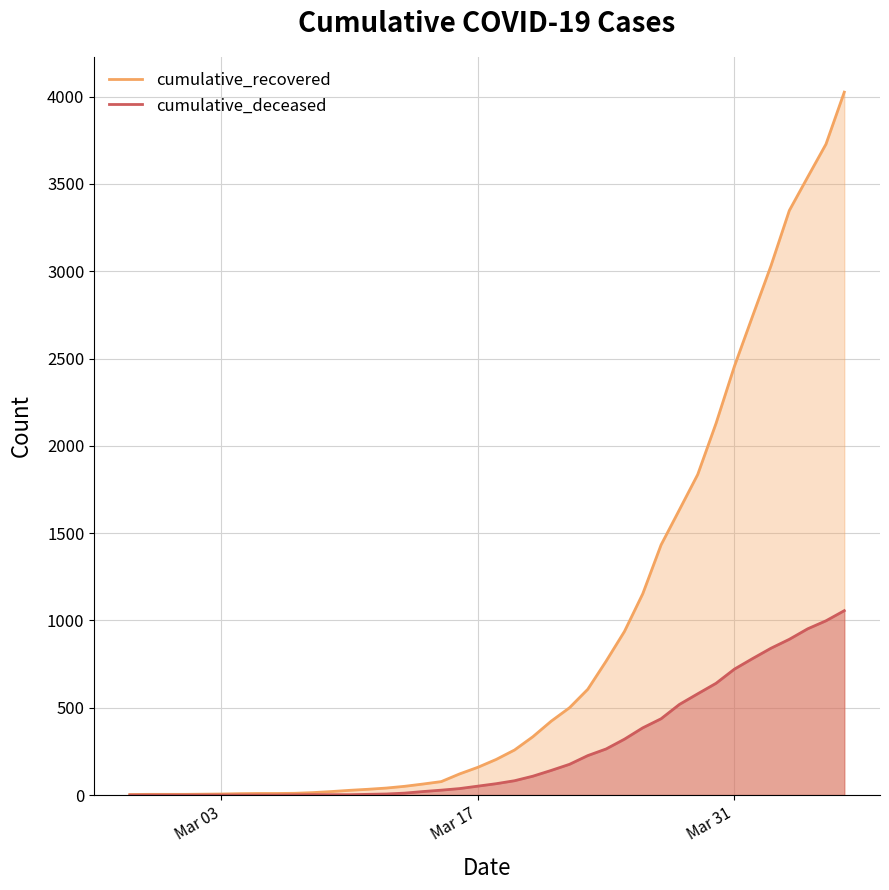

How many lines are shown in the chart?

2